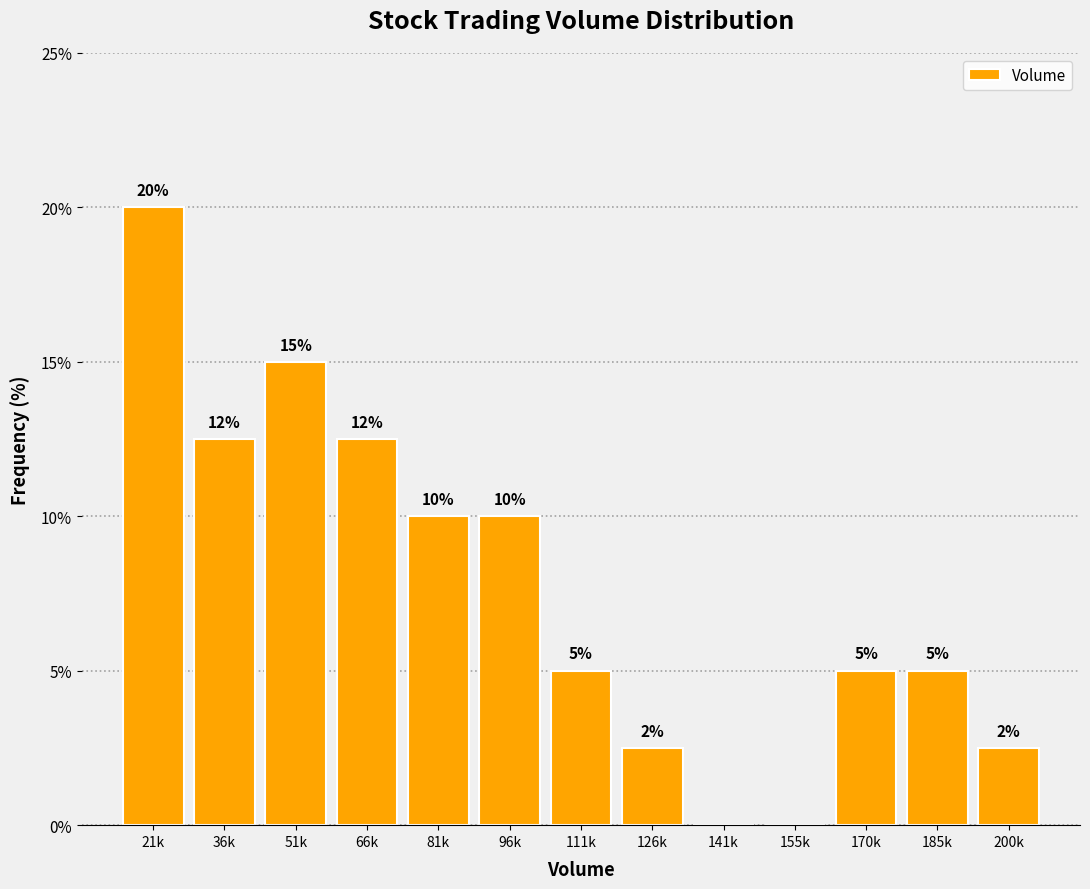

Between 126k and 185k, which is larger?

185k